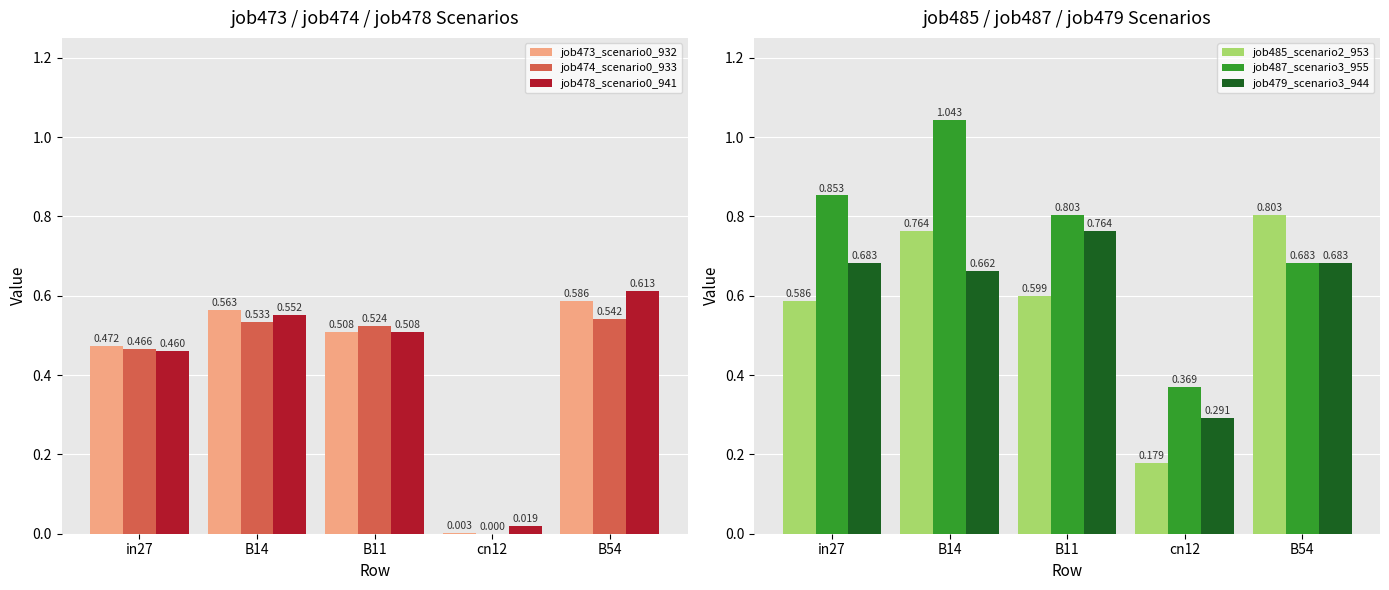

The job485_scenario2_953 series shows 0.2 at B54. True or false?

False